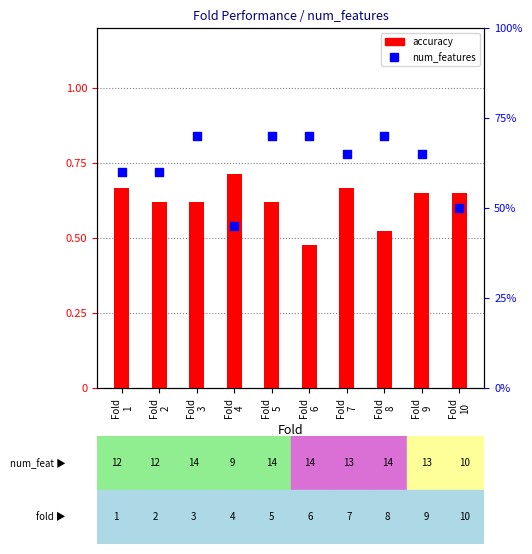

Which series has the largest Y range (max minus min)?

num_features